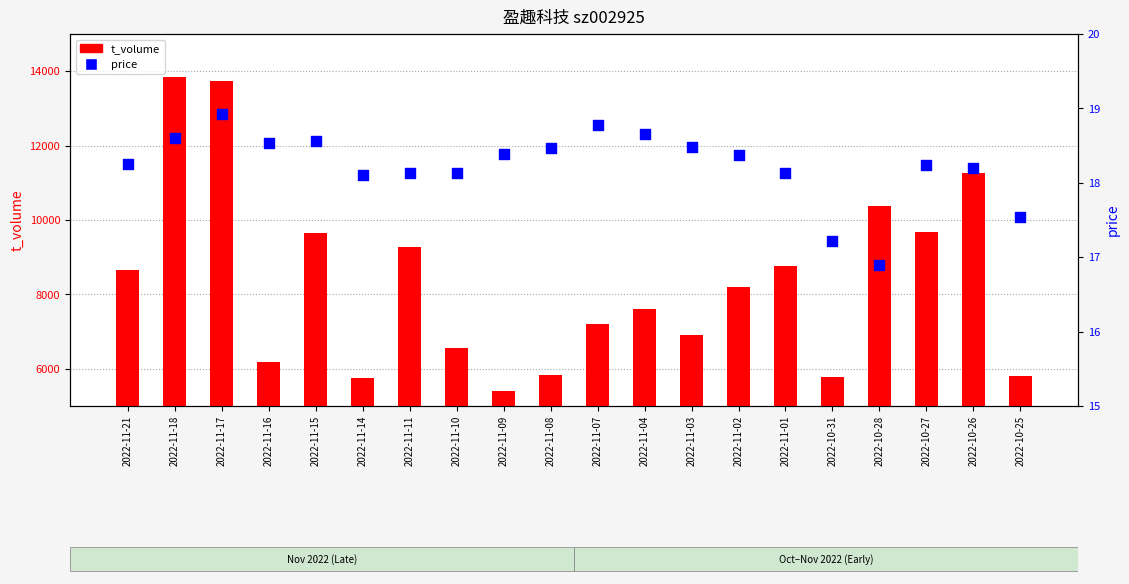

What are all the series names shown in the legend?

t_volume, price